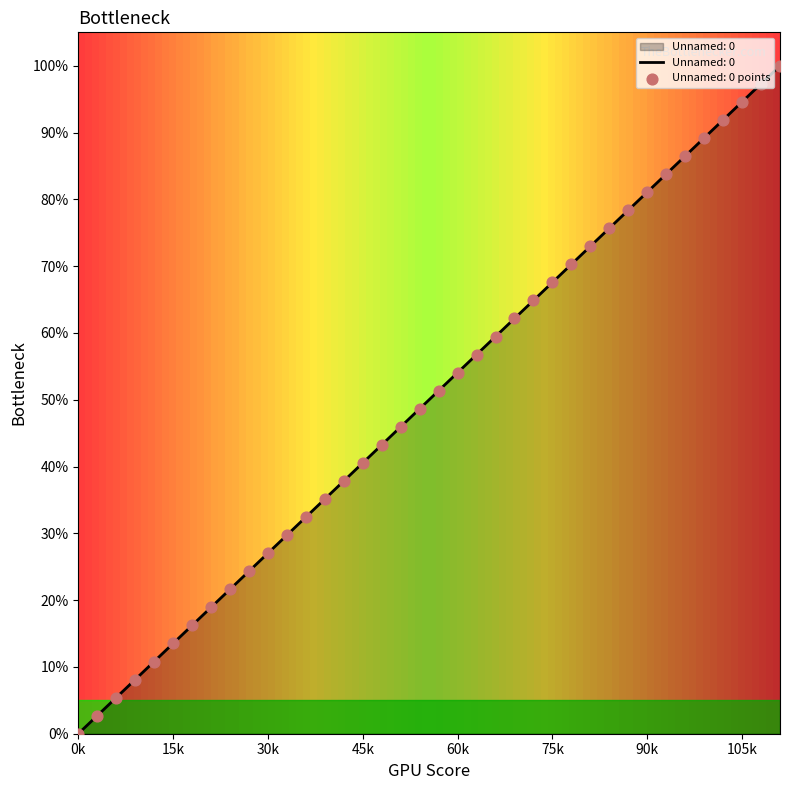

What is the difference between the maximum and minimum values?

100.0